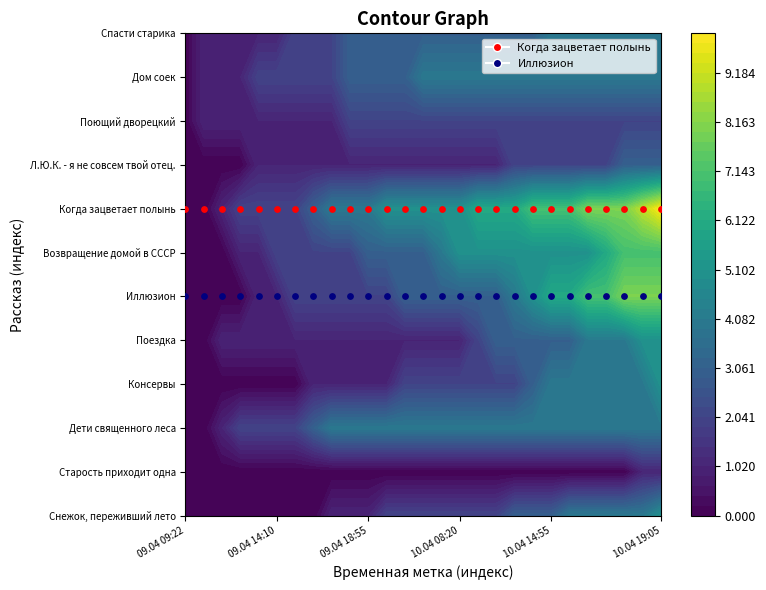

The value of Л.Ю.К. - я не совсем твой отец. at 10.04 18:20 is 3. True or false?

True